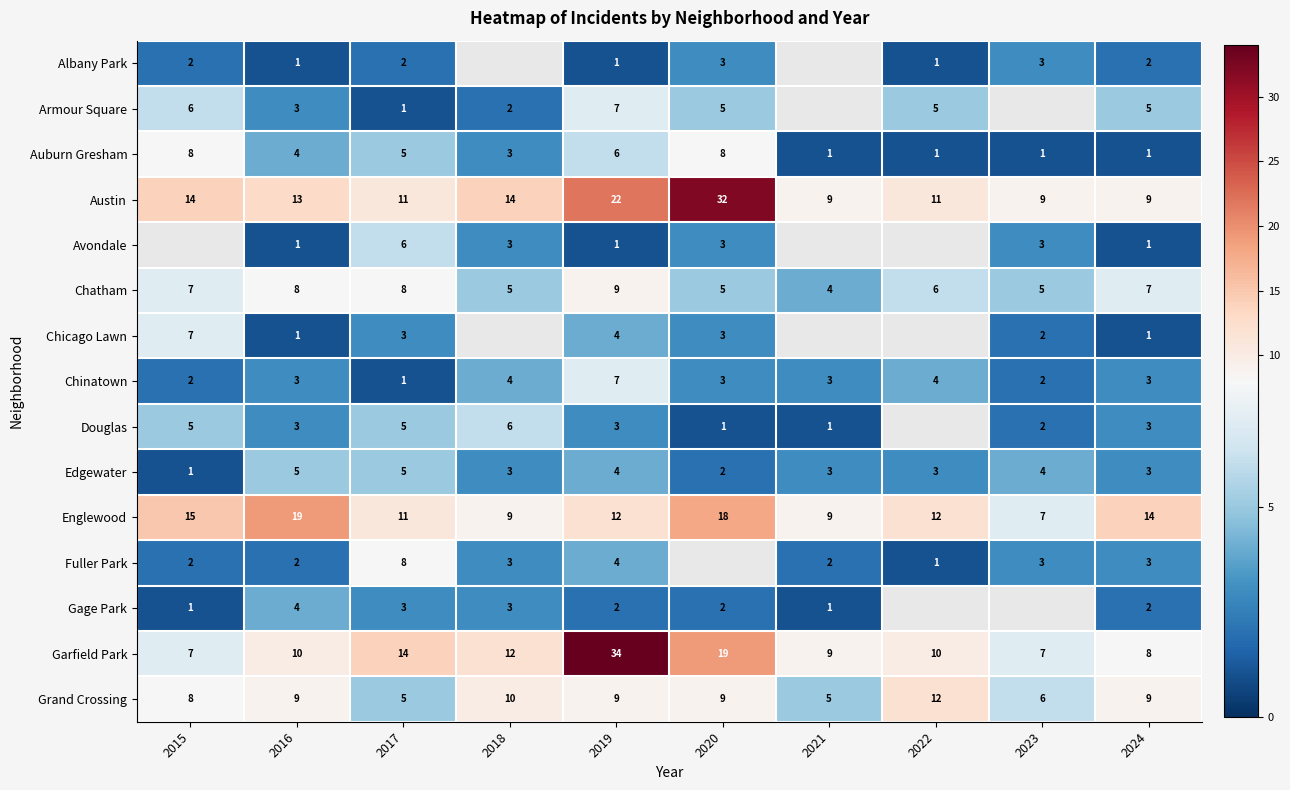

Which category has the highest value across all series?

2019